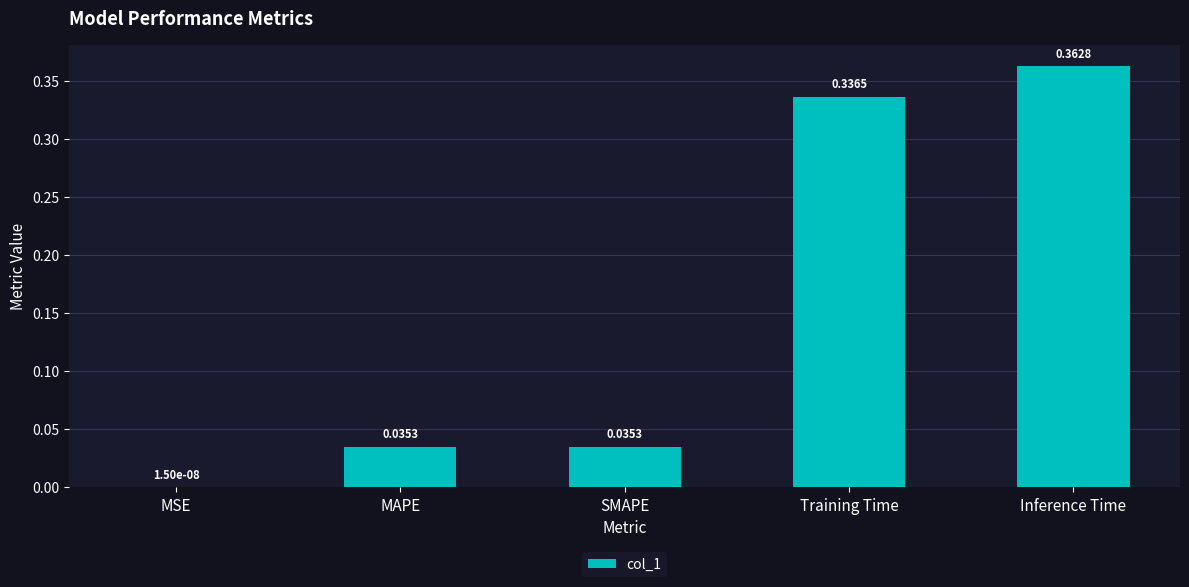

At which category does the chart reach its peak across all series?

Inference Time